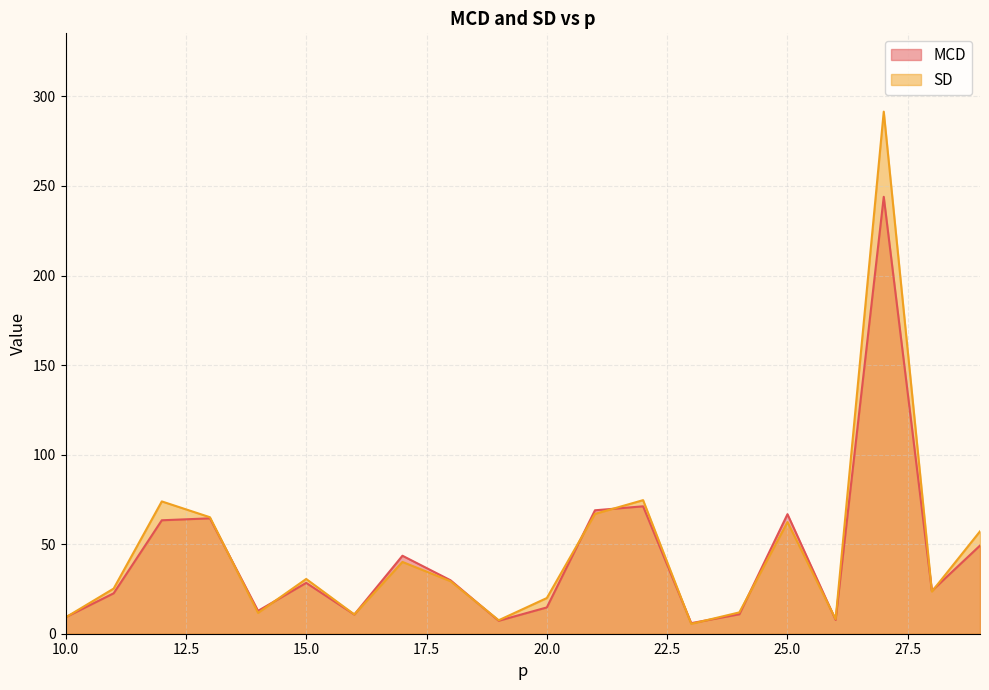

Which series has the largest range (max minus min)?

SD